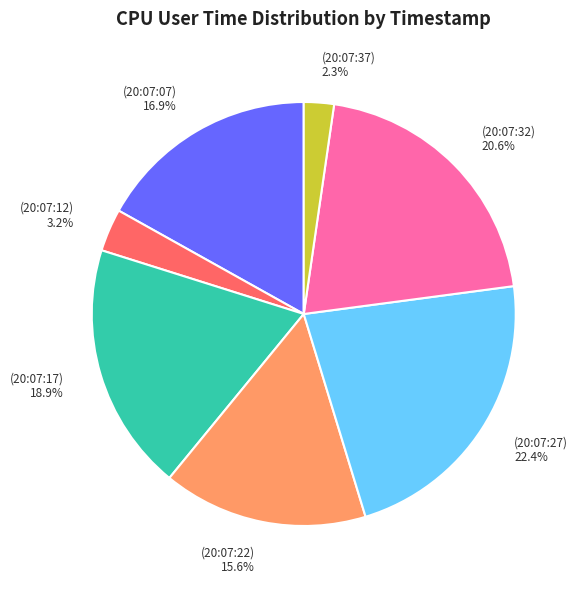

Which category has the smallest portion of the pie?

(20:07:37) 2.3%